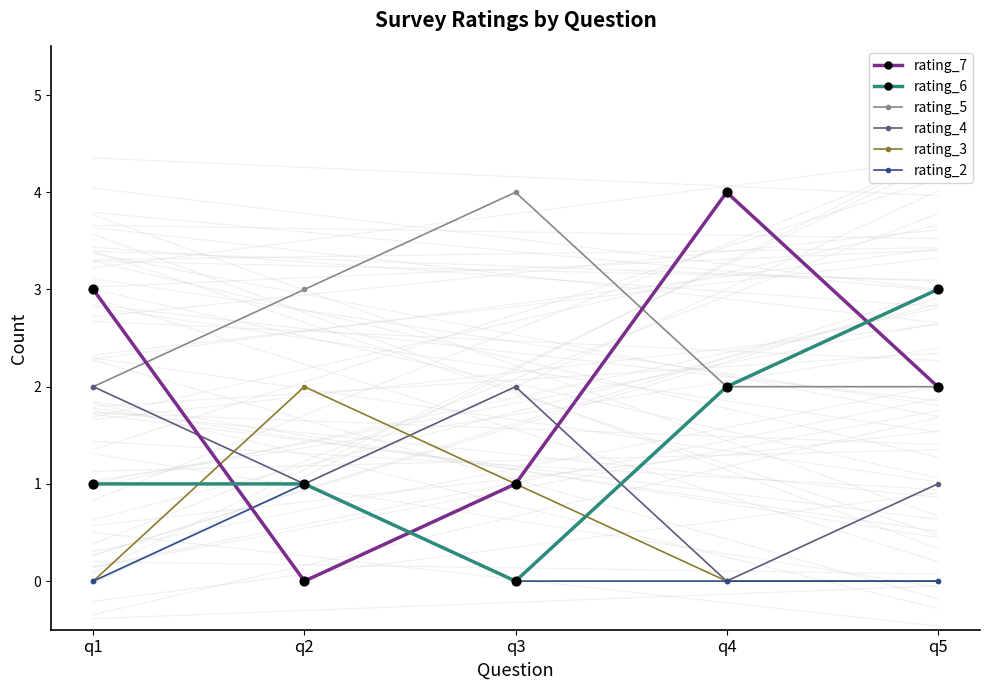

What are all the series names shown in the legend?

rating_7, rating_6, rating_5, rating_4, rating_3, rating_2